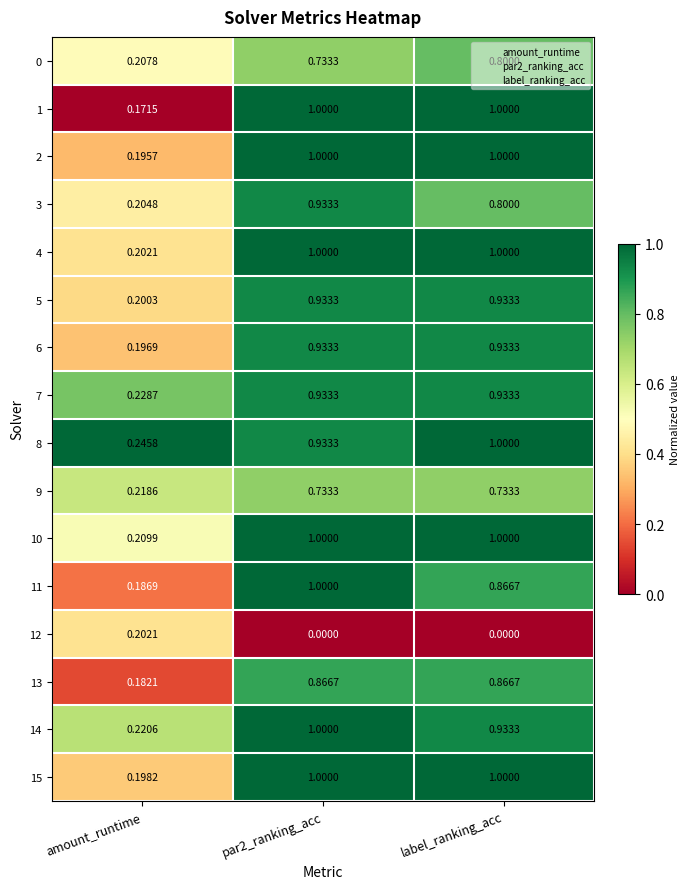

Is the value of 2 at amount_runtime greater than the value of 7 at label_ranking_acc?

No